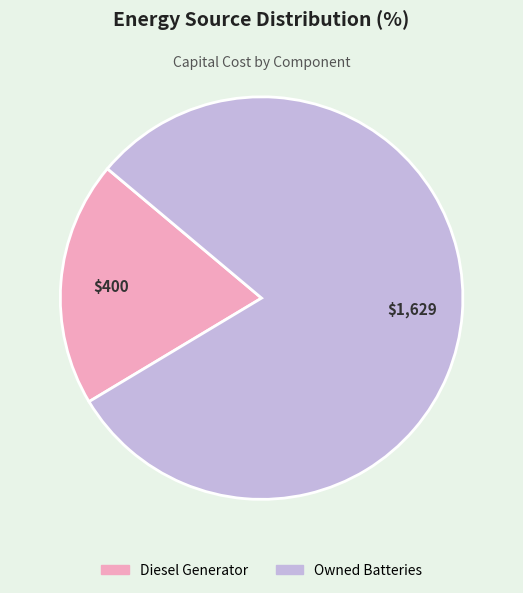

Does Diesel Generator represent more than half of the total?

No